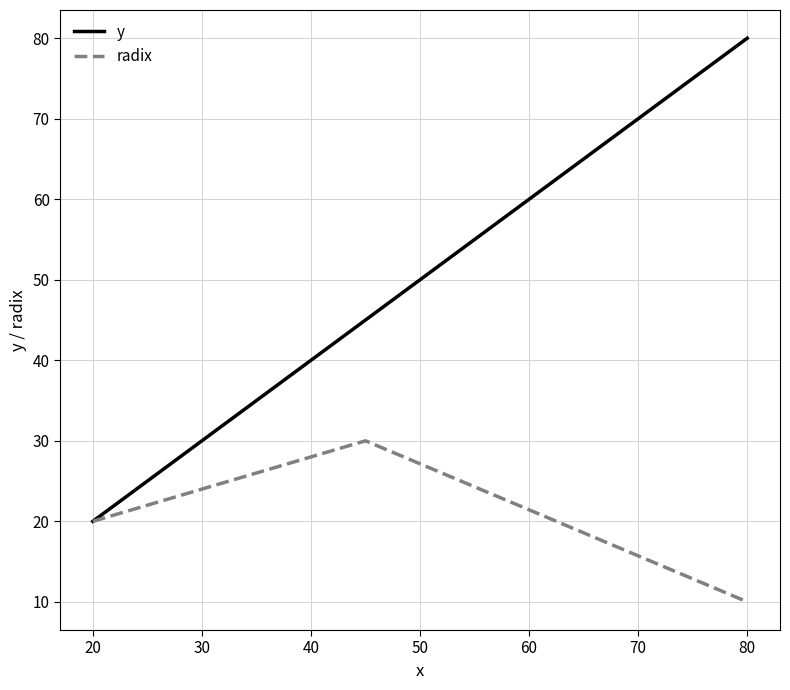

Which series has the largest total across all categories?

y